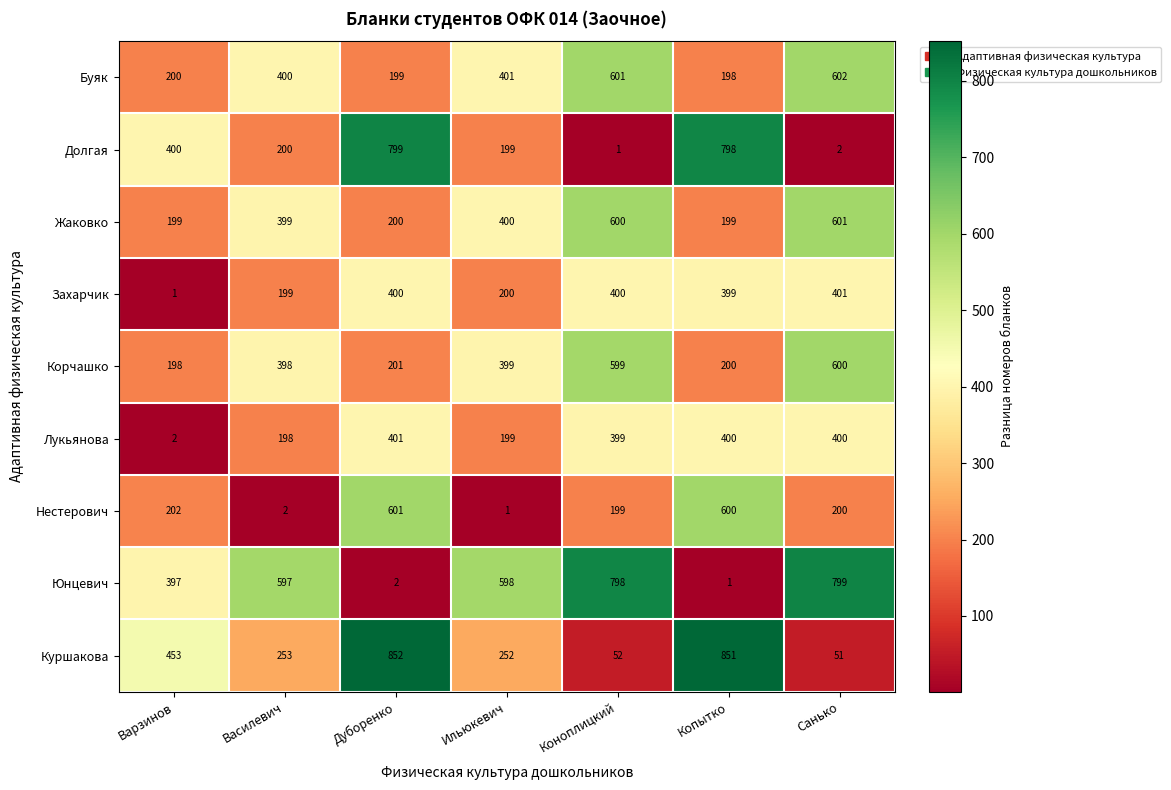

At which category is the sum across all series the highest?

Санько